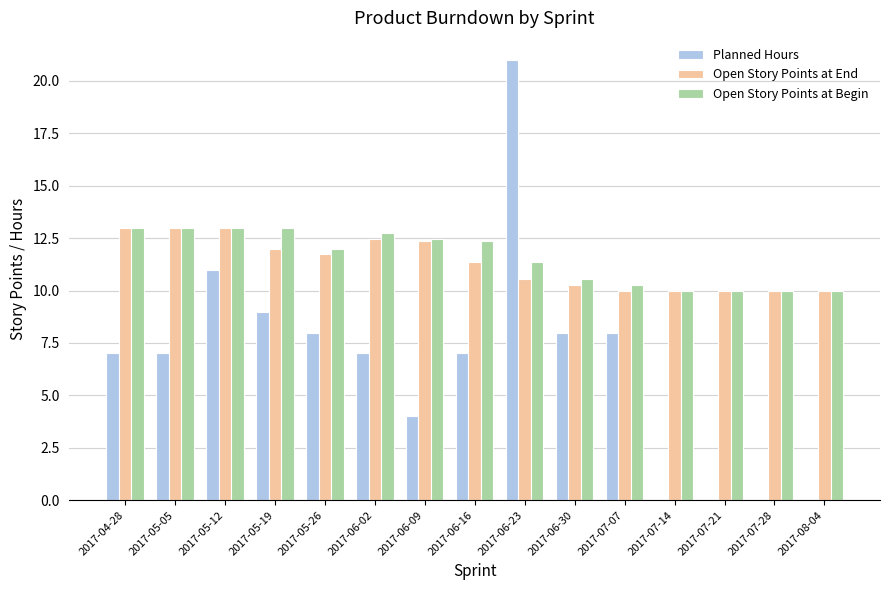

What is the difference between the Open Story Points at Begin values at 2017-05-05 and 2017-06-02?

0.3